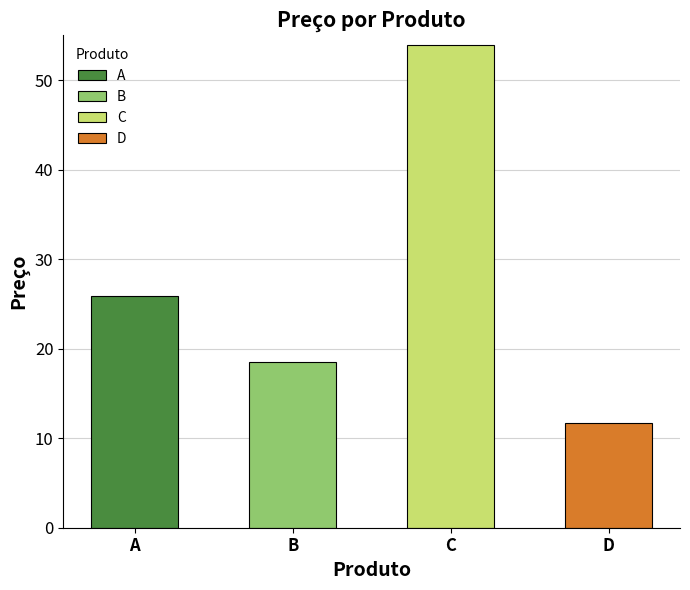

Reading left to right, what are all the values shown in this chart?

A=25.9	B=18.5	C=53.9	D=11.8